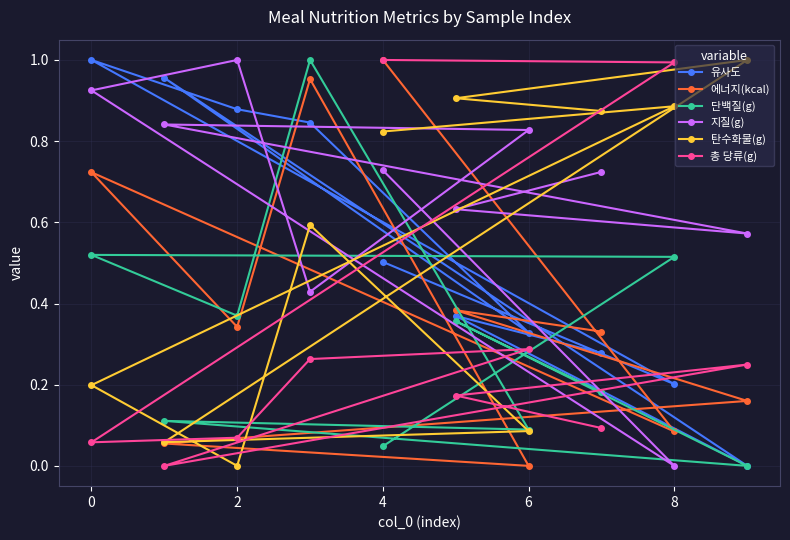

Which series ends up on top after the final intersection of 단백질(g) and 탄수화물(g)?

탄수화물(g)